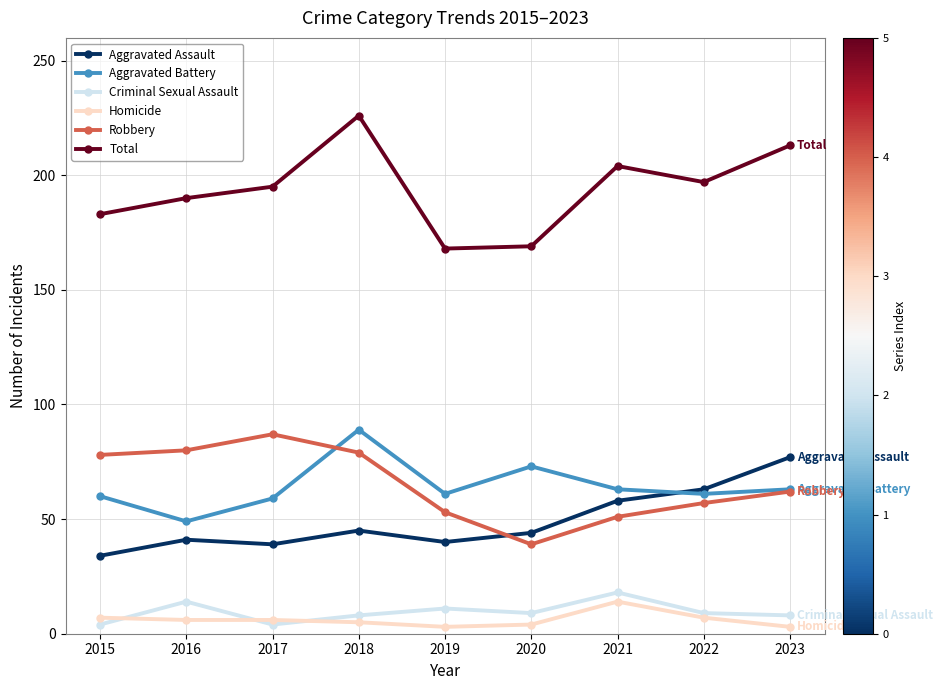

At which label does Robbery first exceed 62?

2015